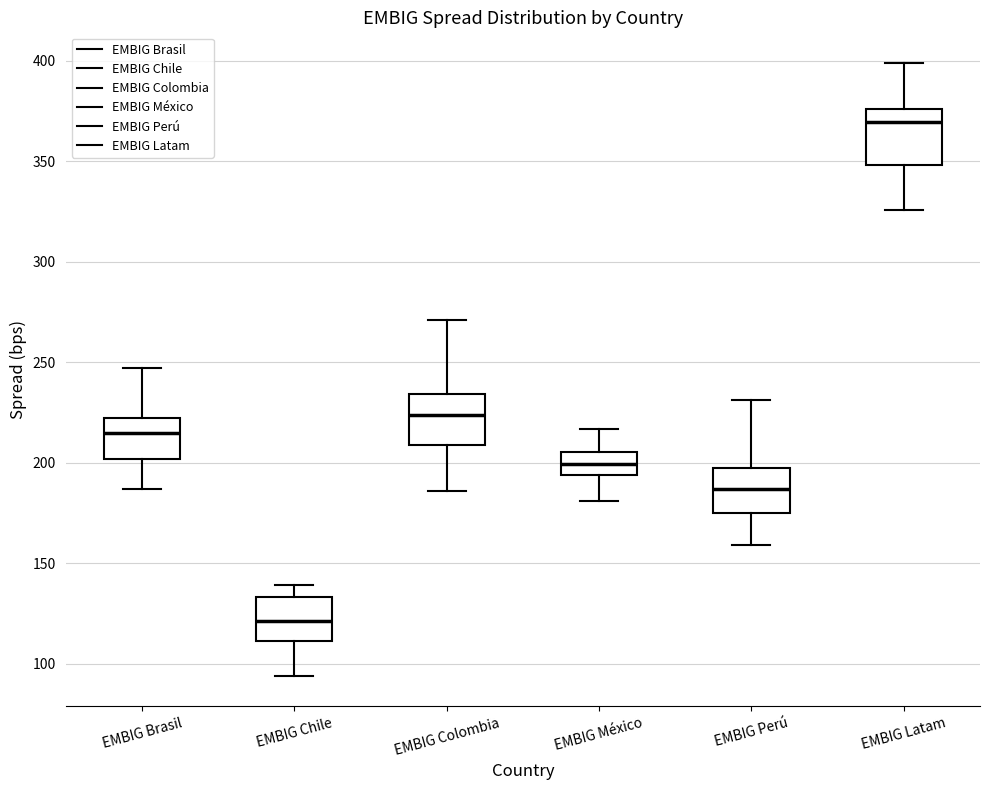

Which box has the highest median line?

EMBIG Latam